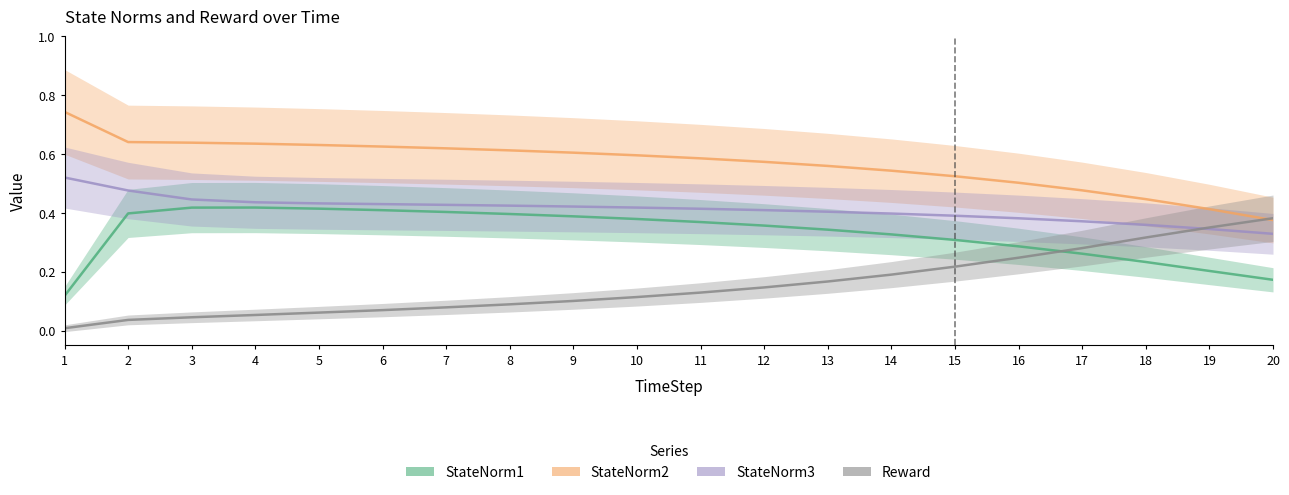

Where do StateNorm1 and Reward first cross each other?

16 and 17